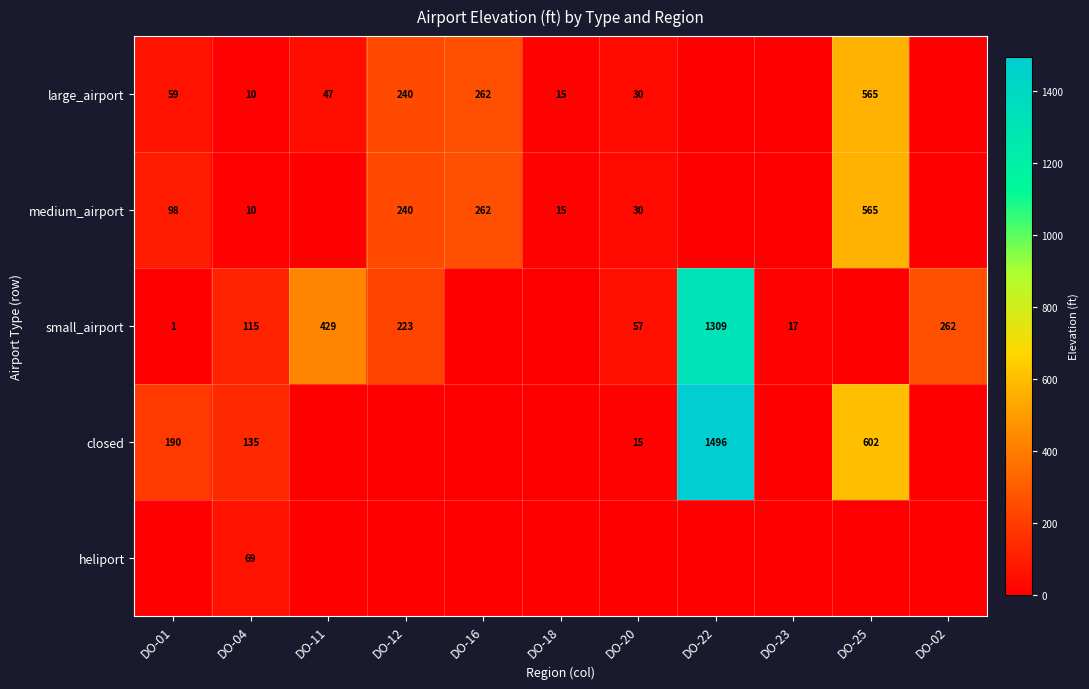

Is the value of closed at DO-01 greater than the value of large_airport at DO-16?

No